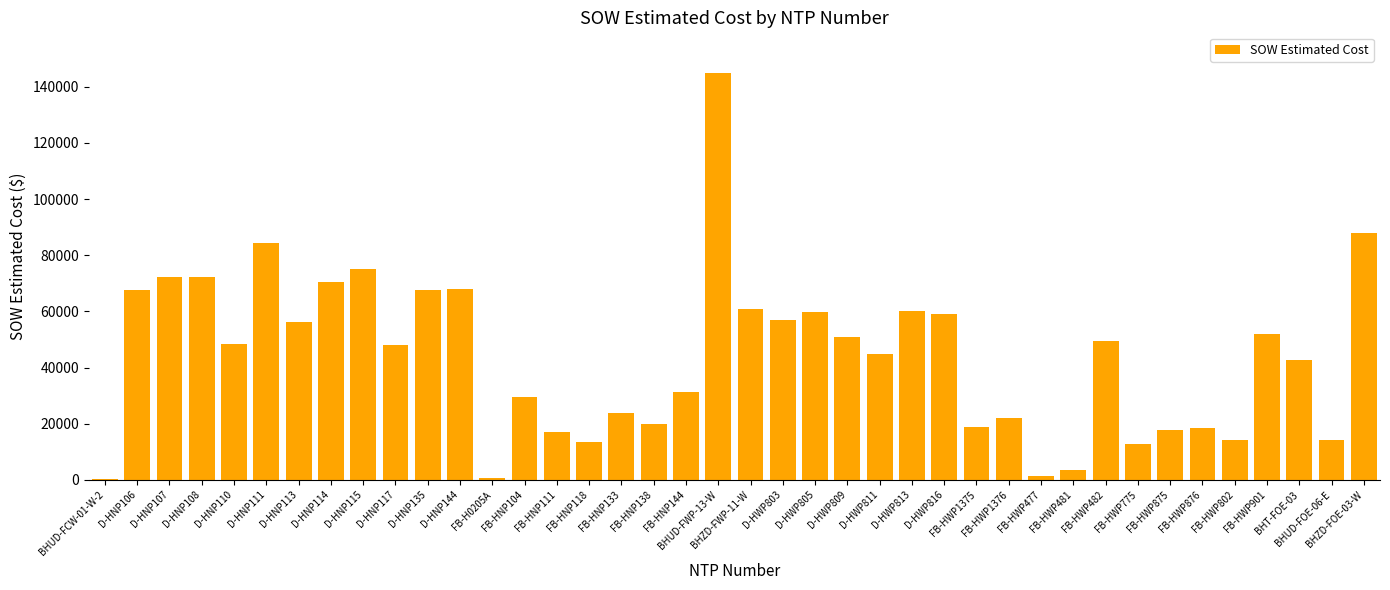

What is the difference between the values at FB-HWP477 and BHZD-FWP-11-W?

59506.0